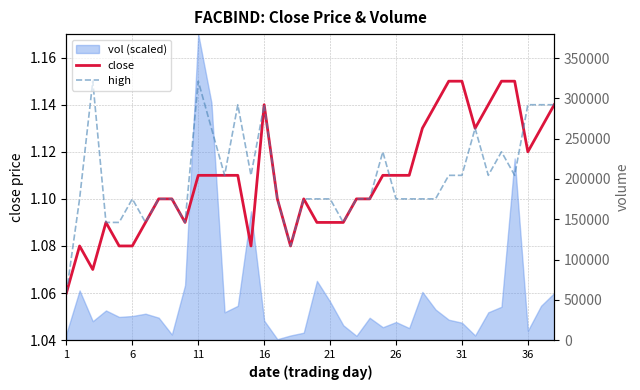

Is it true that close equals 0.4 at 24?

False